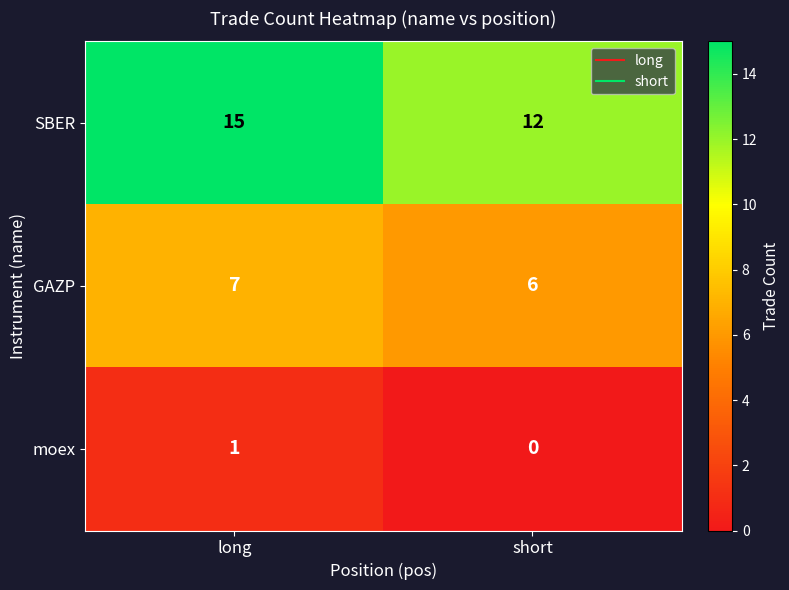

The value of moex at long is 1. True or false?

True